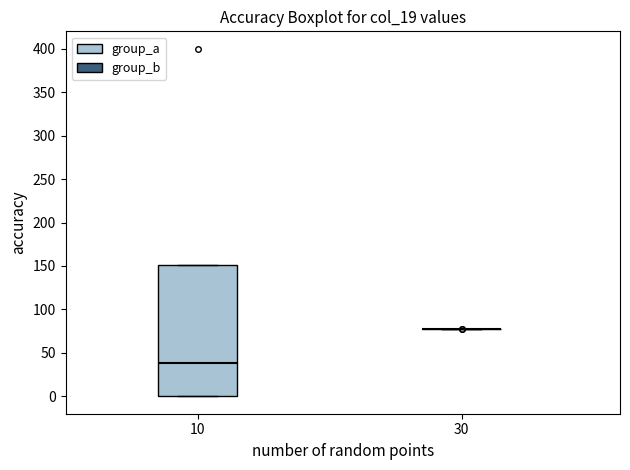

Reading left to right, transcribe this box plot: for each box, give where its median line is, the range the box spans, and where its two whiskers end, as read against the y-axis. The values are not printed on the chart, so give them approximately, as read against the axis.

10: median 40, box 0 to 150, whiskers 0 to 150
30: box collapsed to a line at 75, whiskers 75 to 75